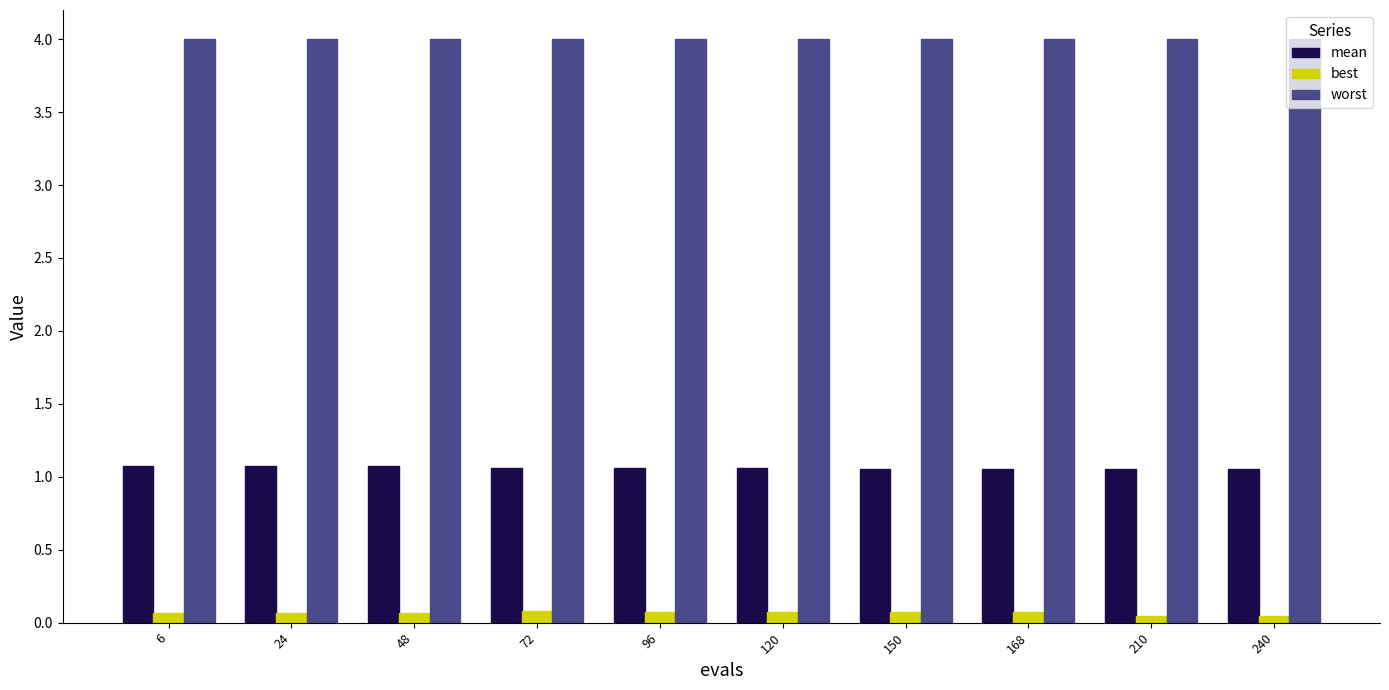

What is the highest value of the worst series?

4.0